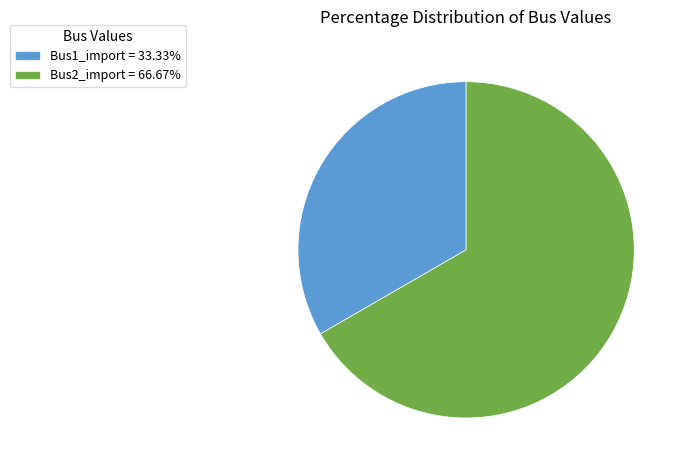

The Bus1_import slice represents 33% of the pie. True or false?

True